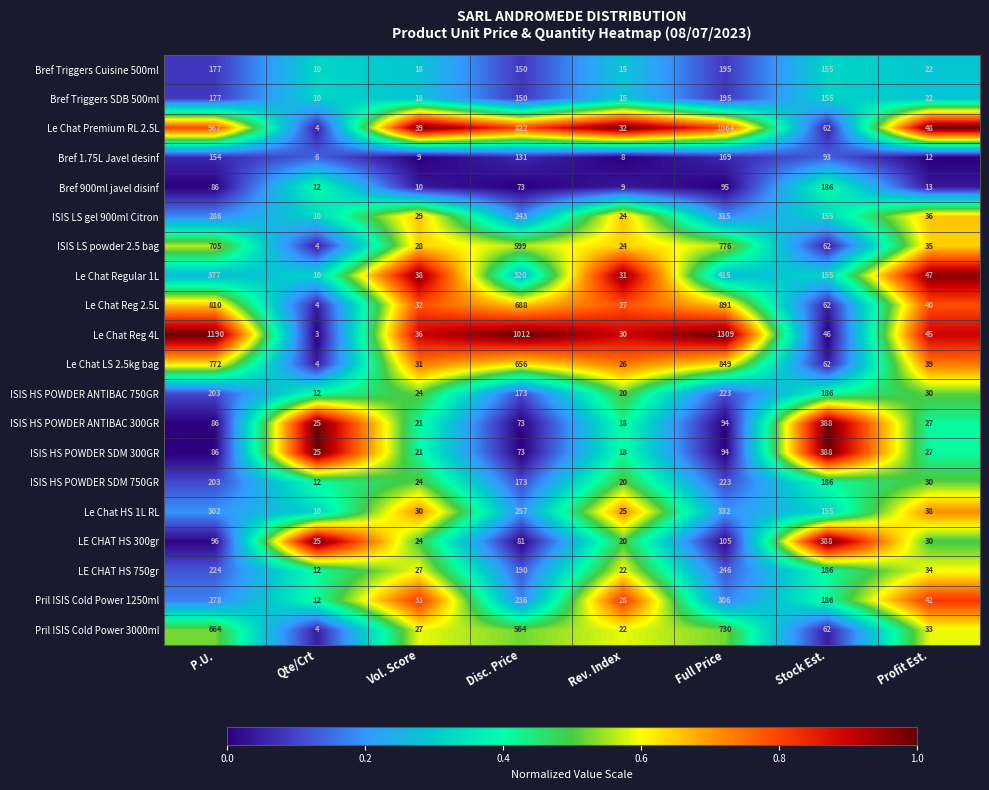

Which label corresponds to the largest value in the chart?

Full Price